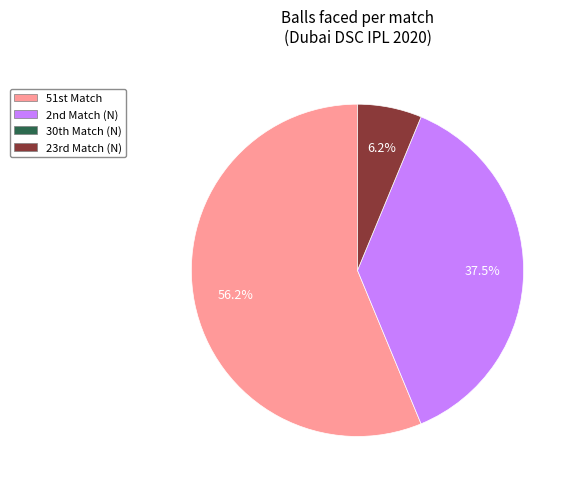

How many segments does this pie chart have?

3